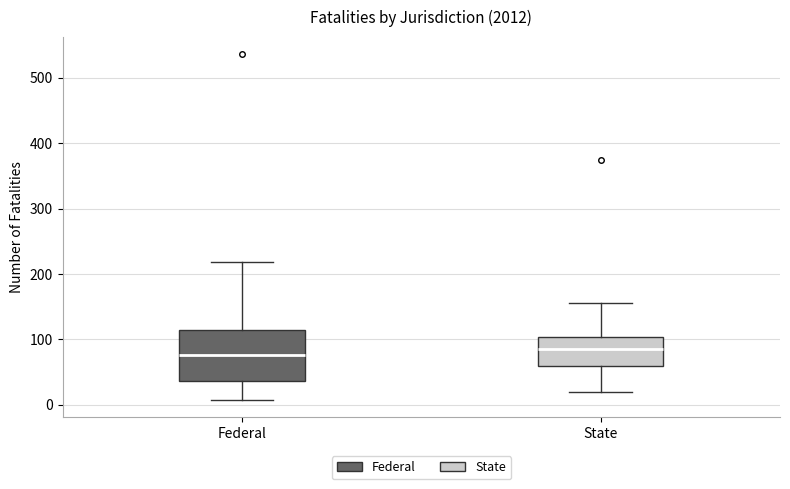

Where is the lower edge of the box for State on the y-axis? The values are not printed on the chart, so give them approximately, as read against the axis.

60